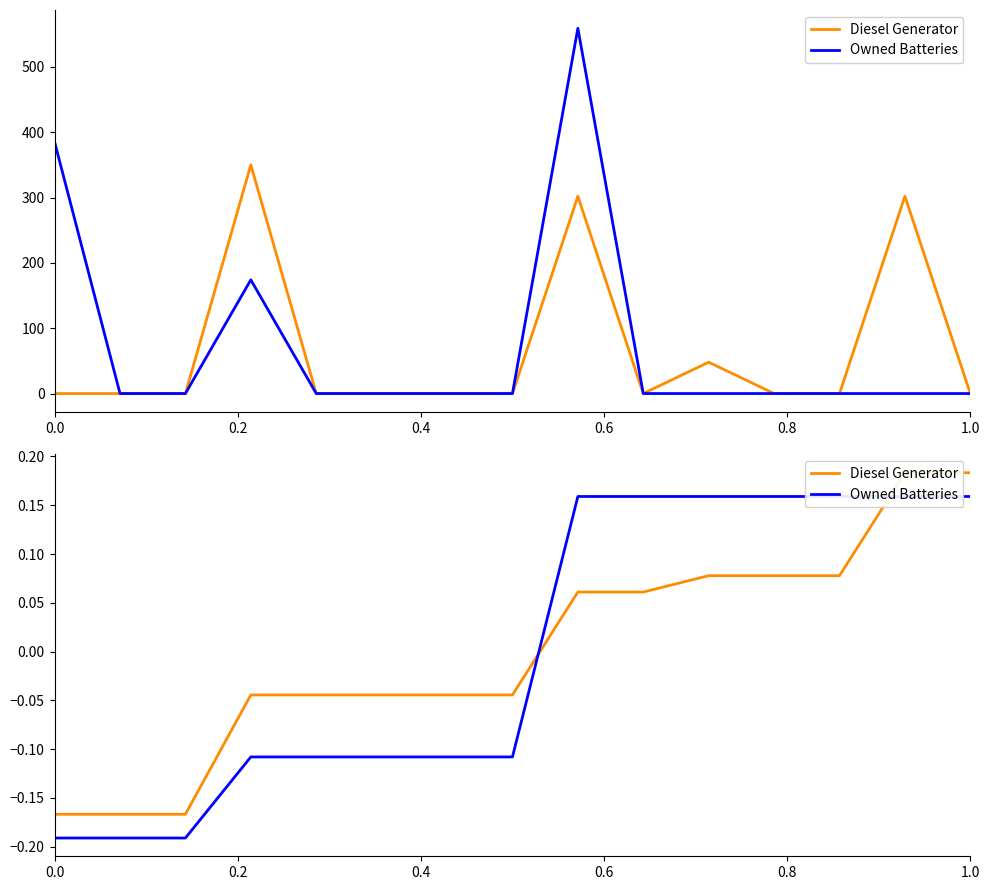

Which series has the largest total across all categories?

Diesel Generator